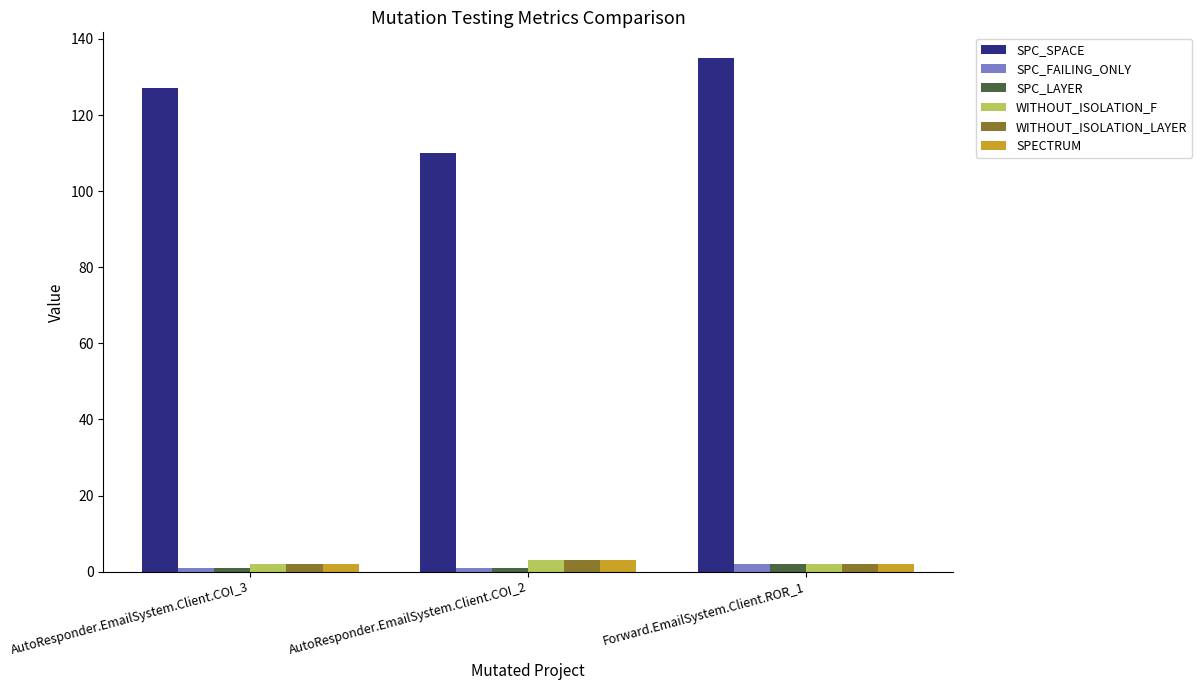

What is the label of the 3rd bar from the left?

Forward.EmailSystem.Client.ROR_1